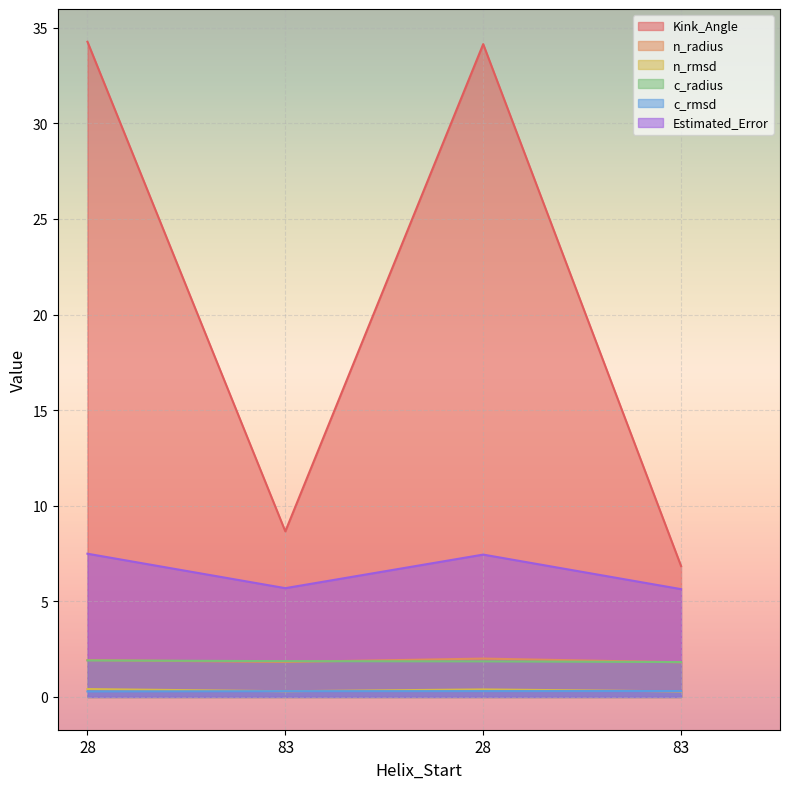

Where is Estimated_Error nearest to the value 6?

83